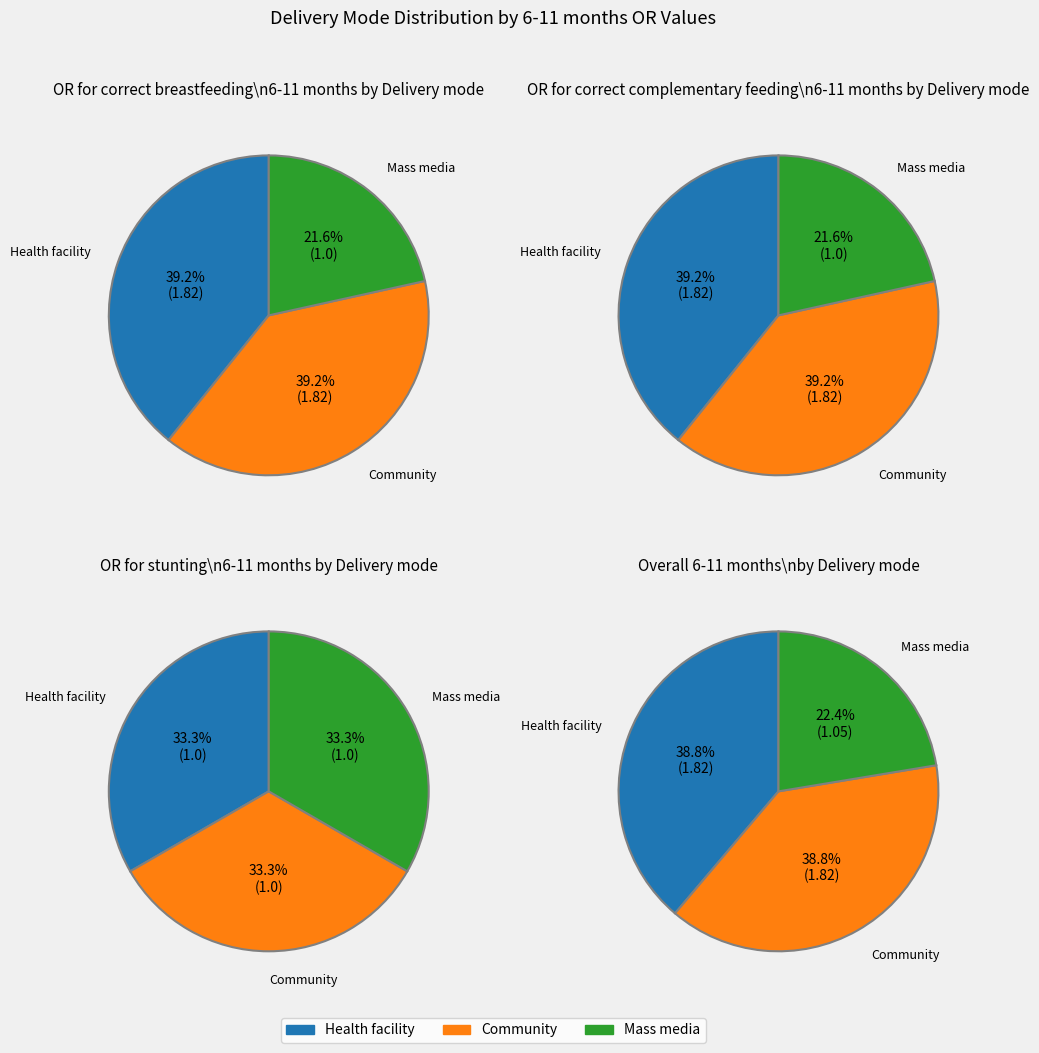

How many segments does this pie chart have?

3